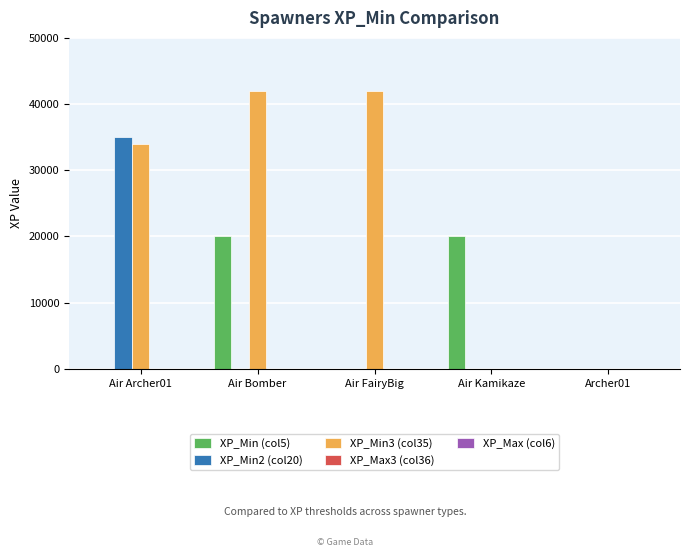

The value of XP_Min (col5) at Air FairyBig is 0. True or false?

True